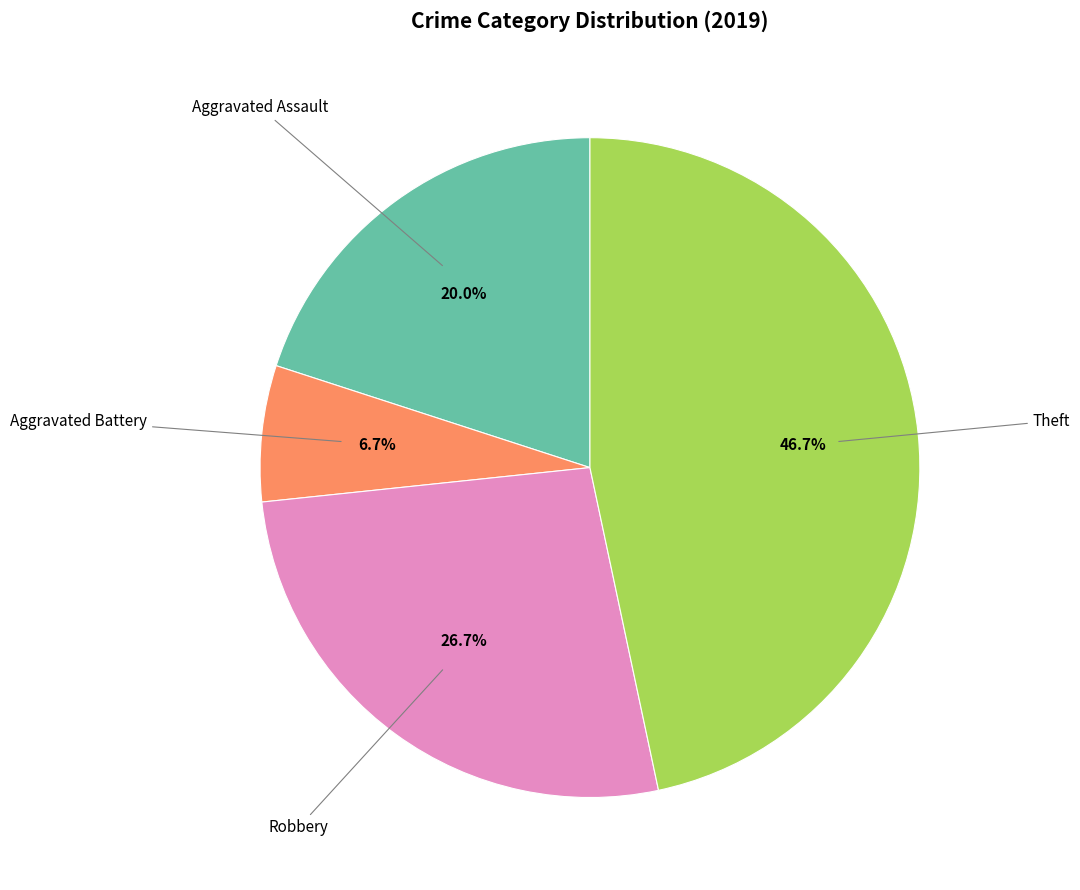

Is there a majority slice in this chart?

No